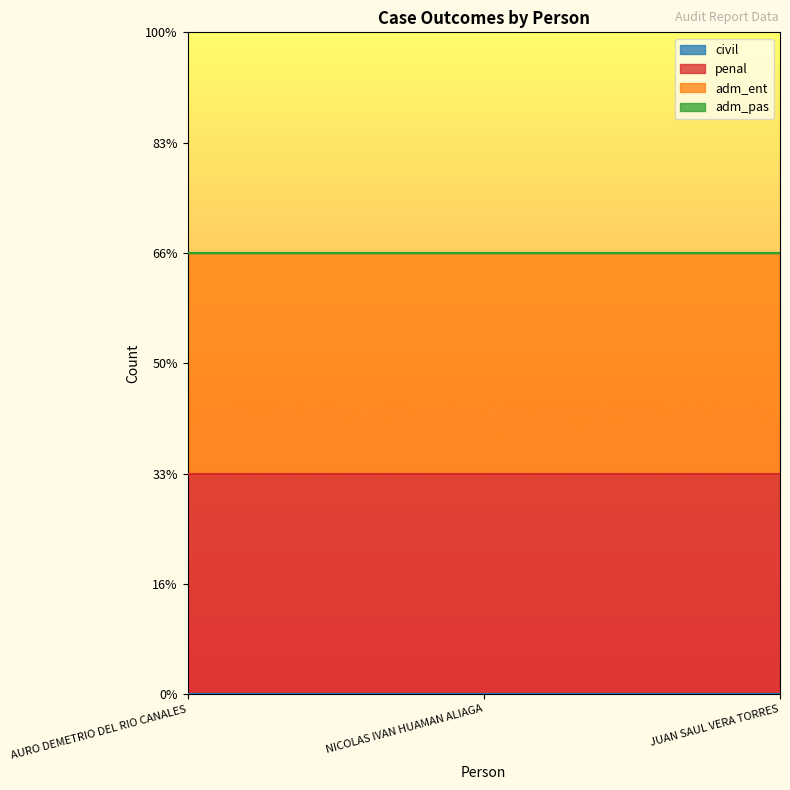

What value does the adm_ent series have at JUAN SAUL VERA TORRES?

1